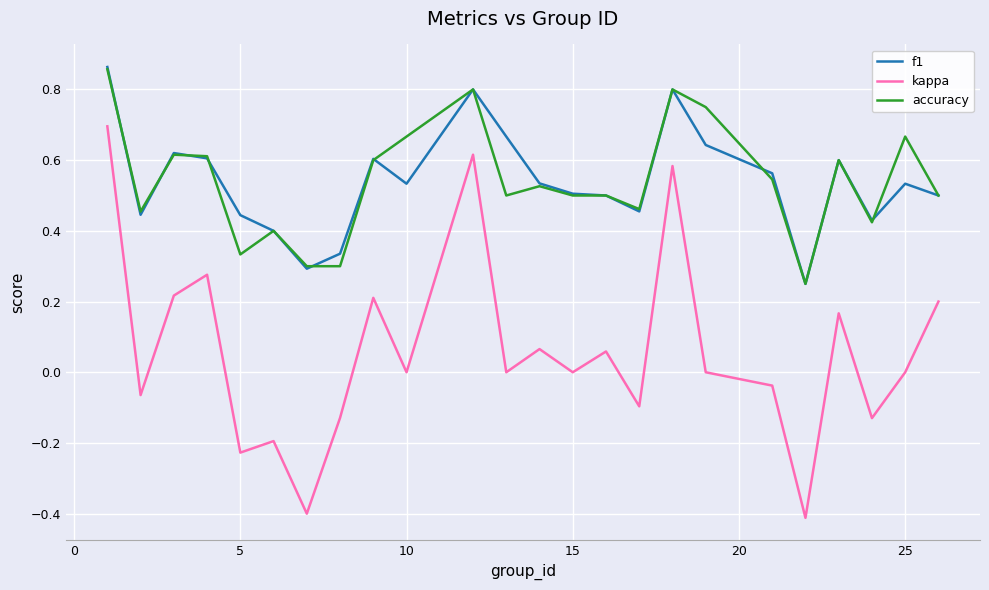

Which series has the largest range (max minus min)?

kappa